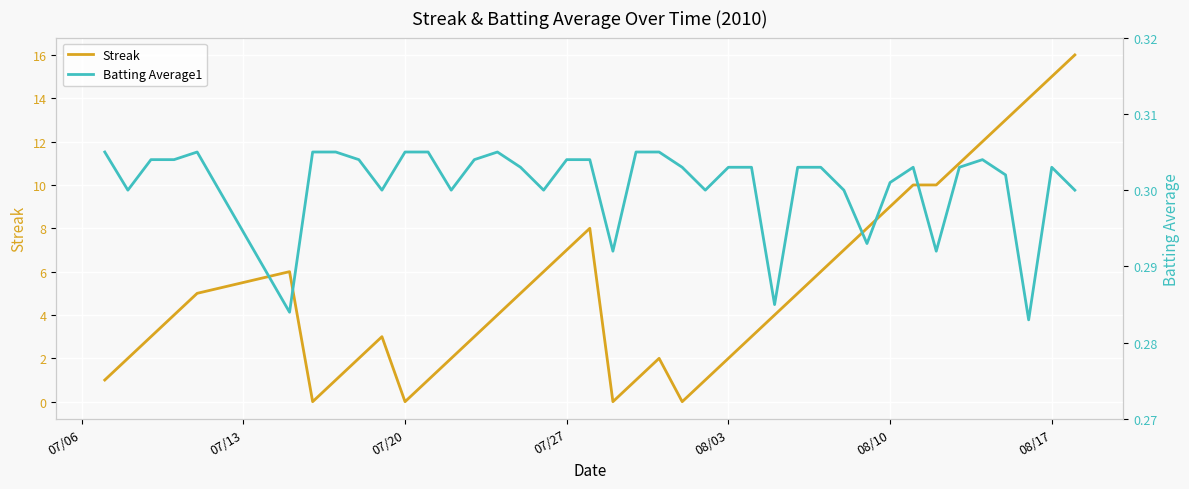

True or false: Streak has a value of 3 at 08/10.

False